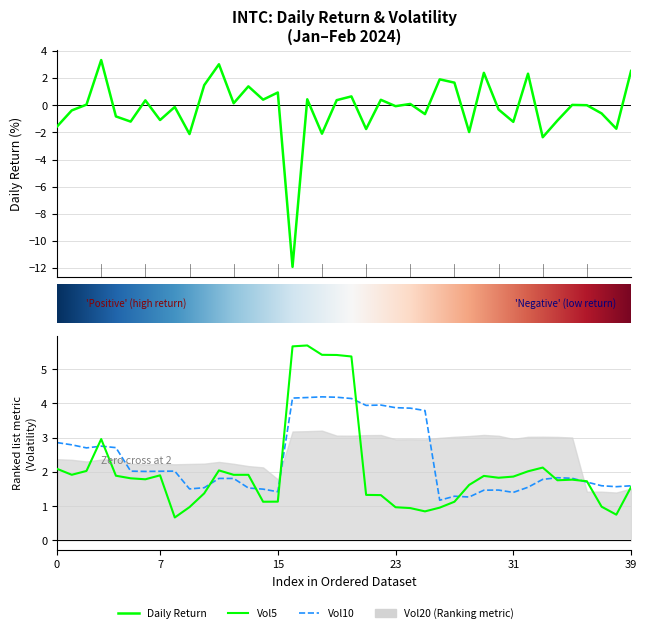

Where is the first local minimum for Daily_Return?

5